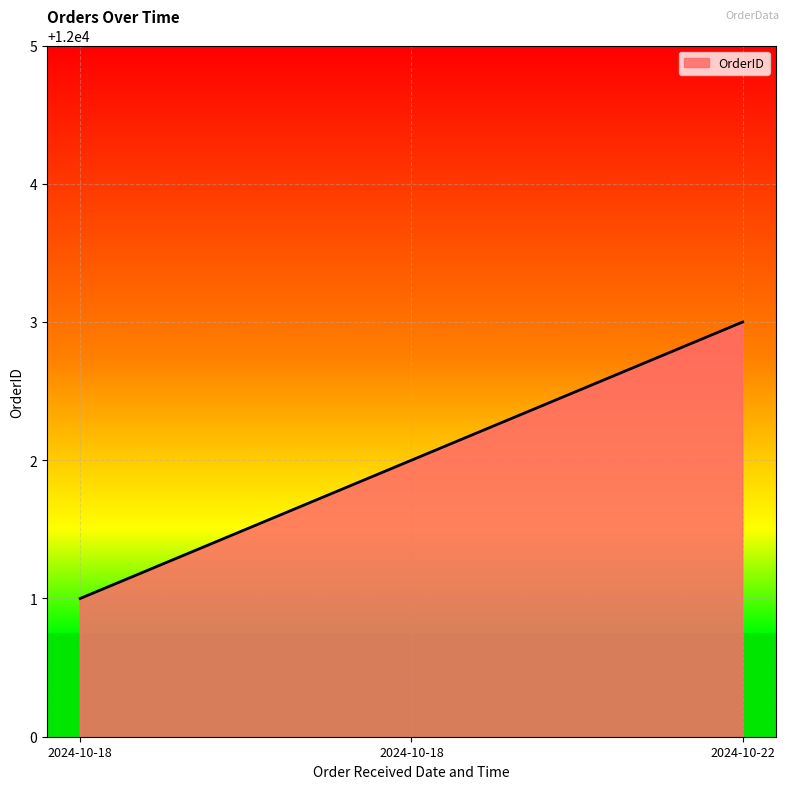

Is it true that the value at 2024-10-22 is 8103?

False